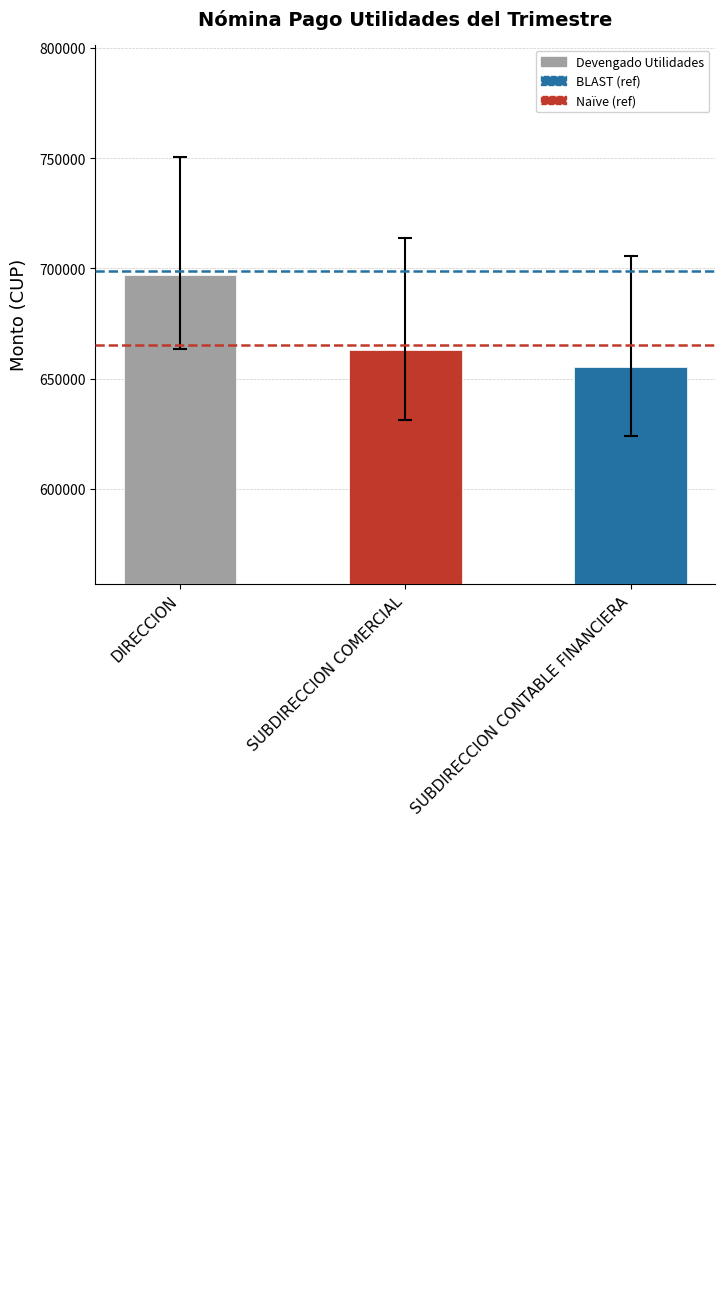

What is the change in value from SUBDIRECCION COMERCIAL to SUBDIRECCION CONTABLE FINANCIERA?

-7765.0